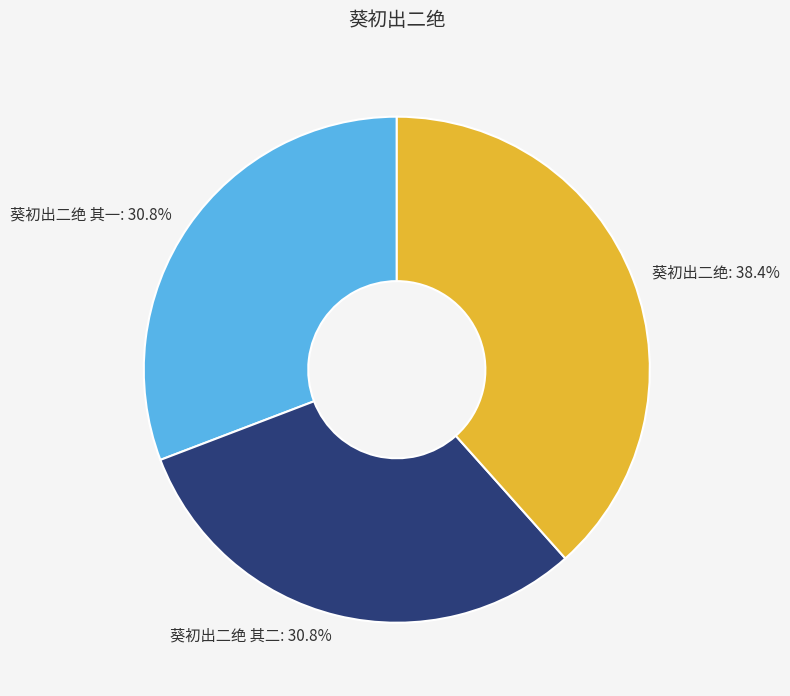

Which category has the biggest portion of the pie?

葵初出二绝